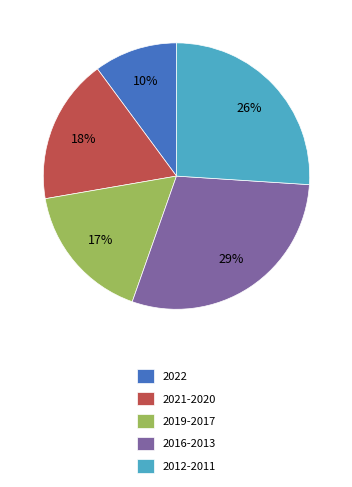

To the nearest percent, what is the difference between the largest and smallest slice percentages?

19%